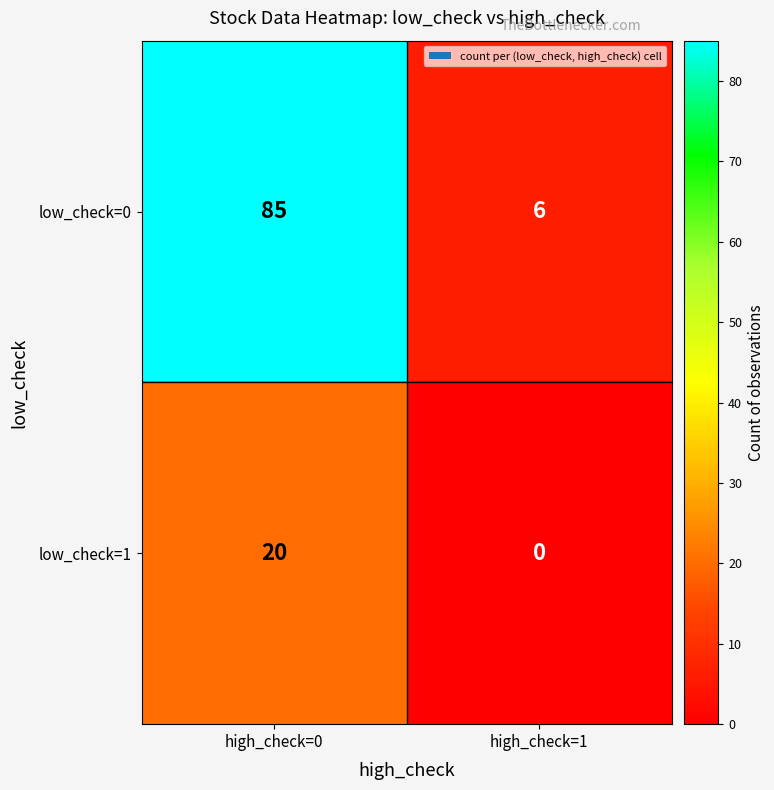

Reading left to right, transcribe all the data shown in this chart.

low_check=0: high_check=0=85	high_check=1=6
low_check=1: high_check=0=20	high_check=1=0